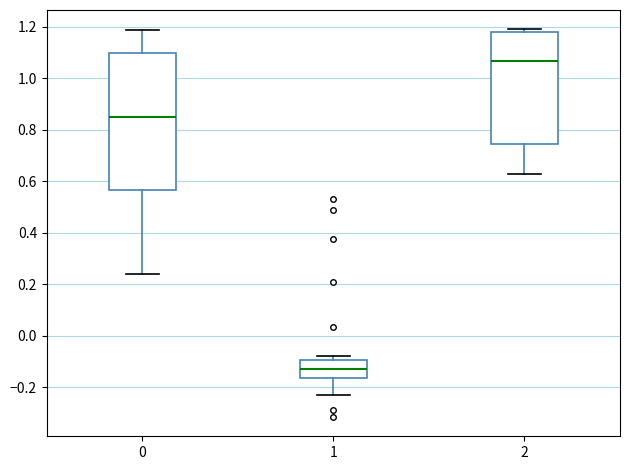

Where is the lower edge of the box at x = 2 on the y-axis? The values are not printed on the chart, so give them approximately, as read against the axis.

0.74